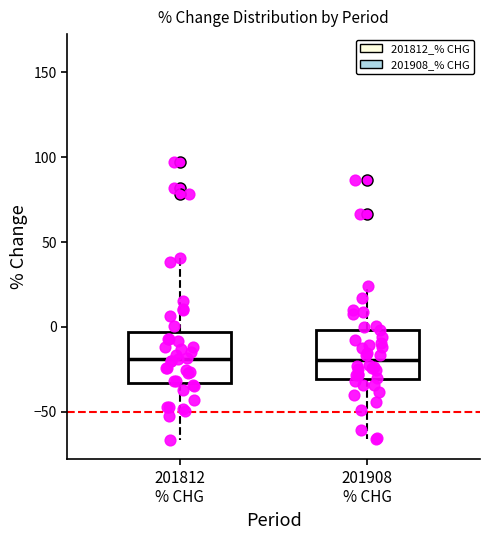

Reading left to right, transcribe this box plot: for each box, give where its median line is, the range the box spans, and where its two whiskers end, as read against the y-axis. The values are not printed on the chart, so give them approximately, as read against the axis.

201812 % CHG: median -20, box -35 to -5, whiskers -65 to 40
201908 % CHG: median -20, box -30 to 0, whiskers -65 to 25